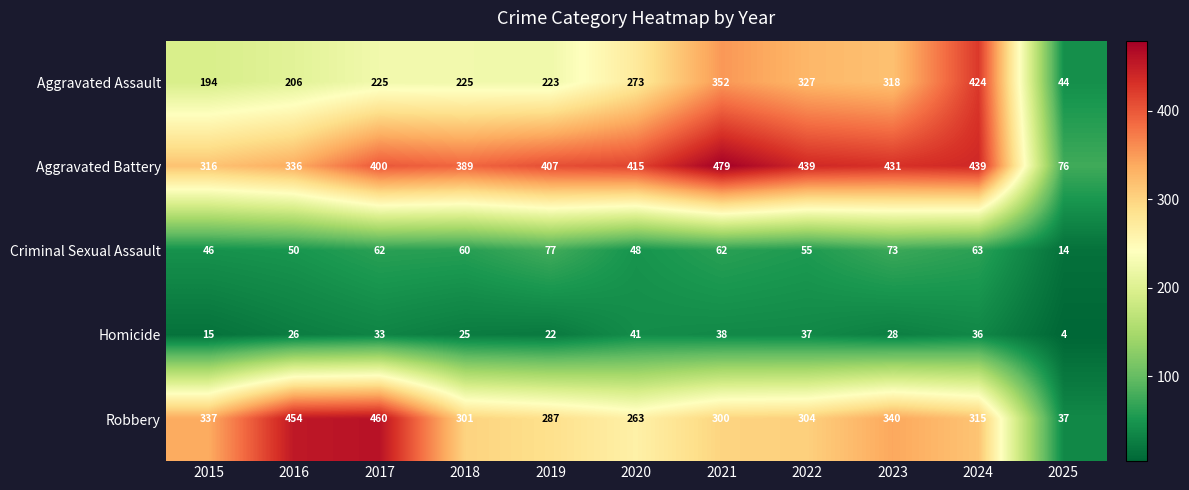

What is the sum of all Aggravated Assault values?

2811